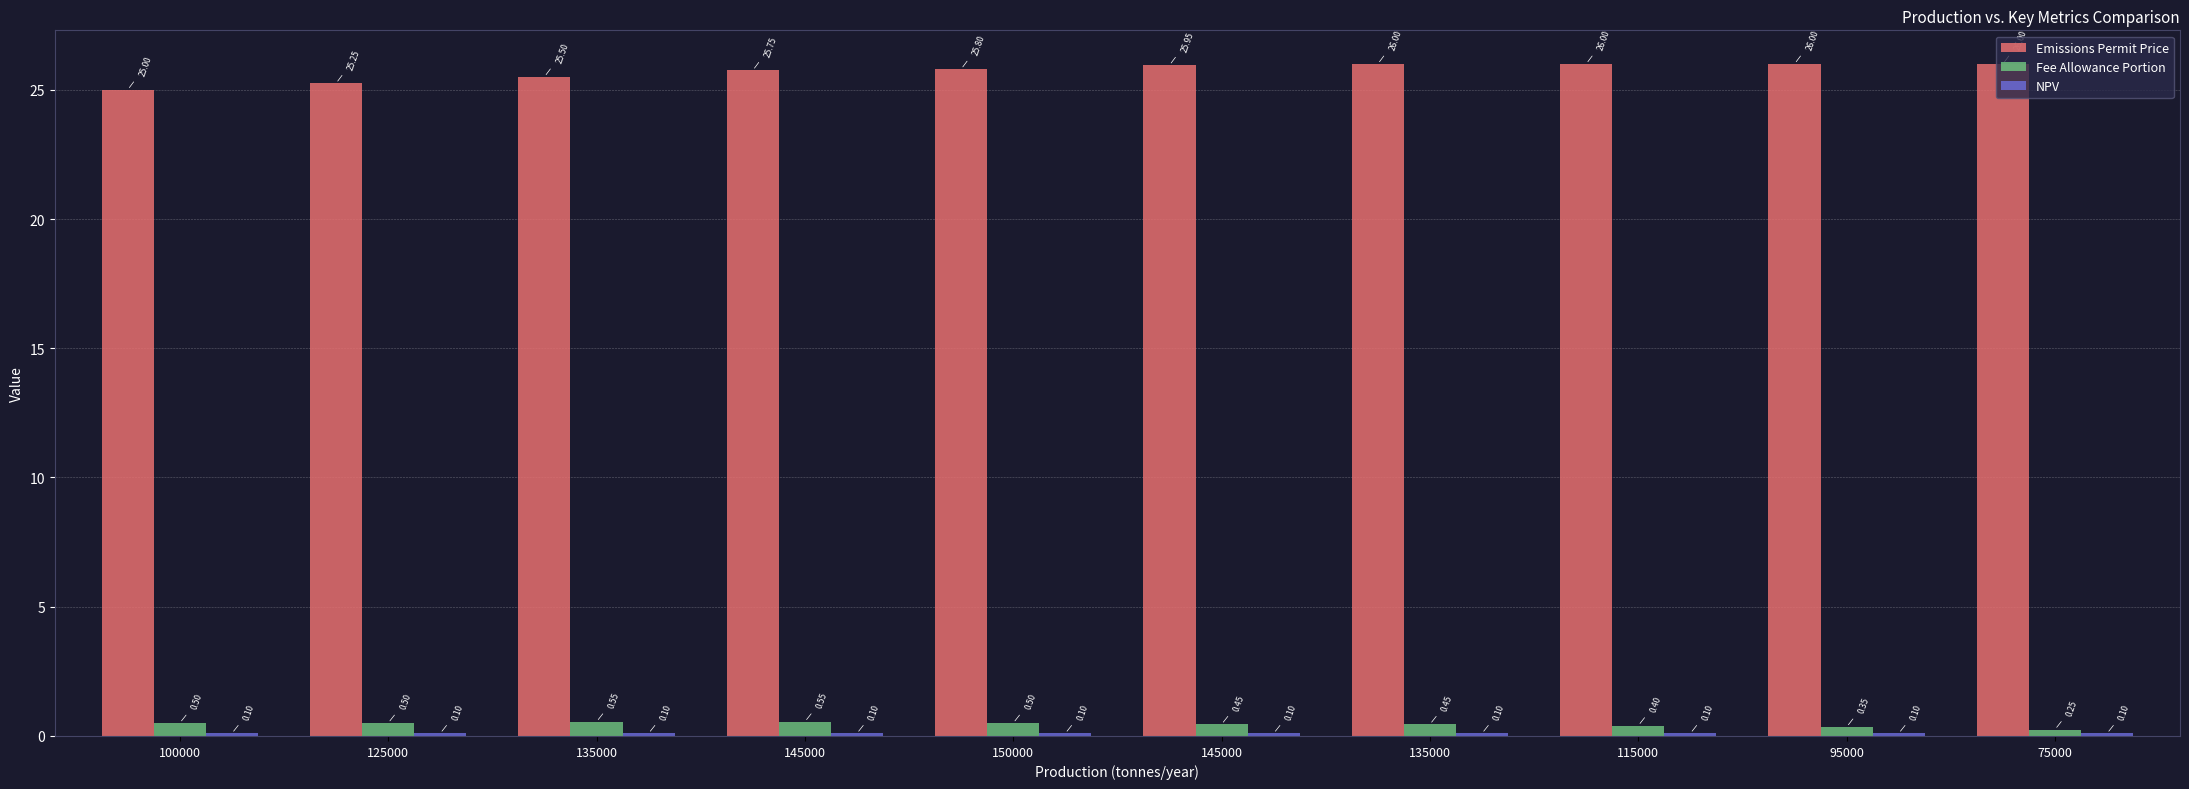

Which label corresponds to the largest value in the chart?

135000